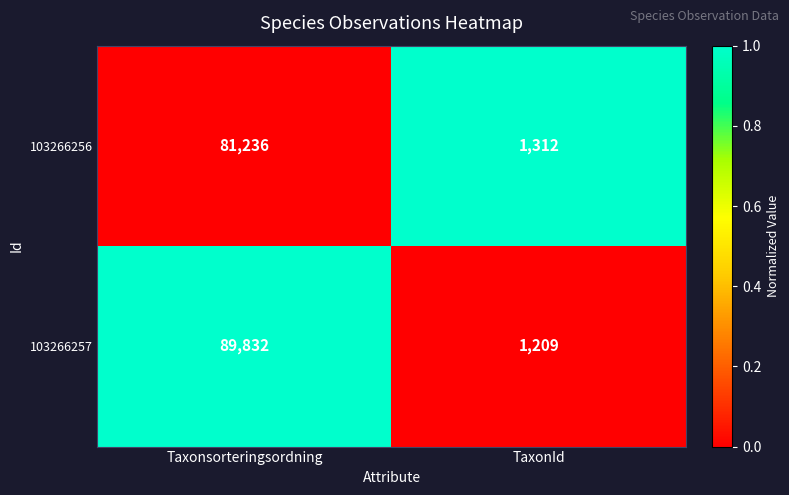

Rank the series by their maximum value, from highest to lowest.

103266257, 103266256